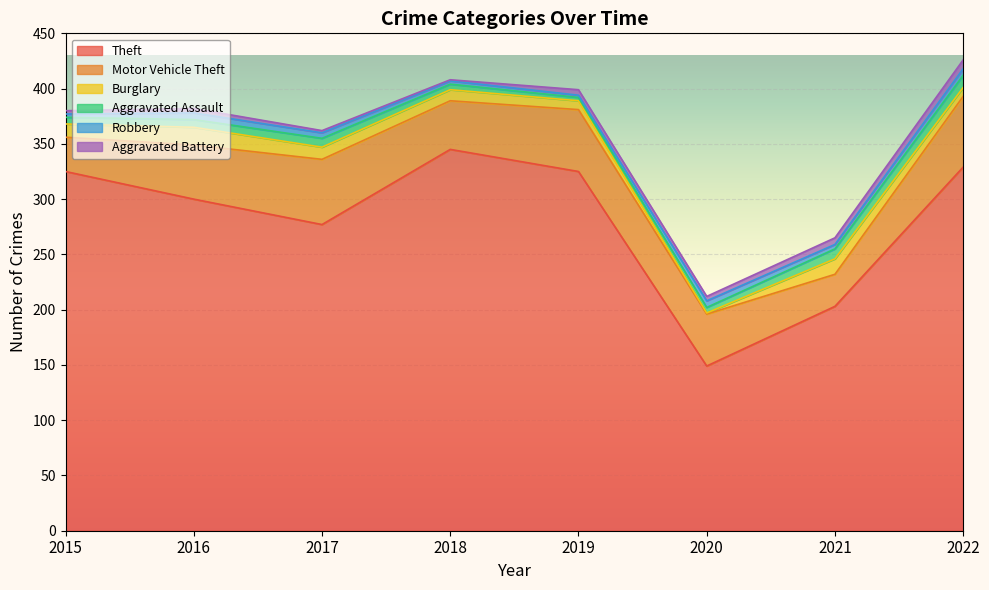

True or false: Burglary has a value of 28 at 2016.

False